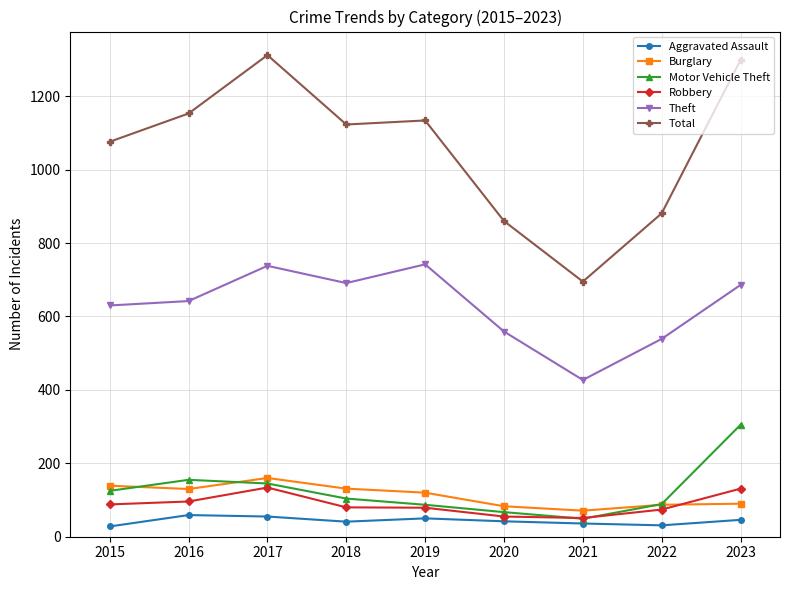

What is the spread (max minus min) of values at 2018?

1082